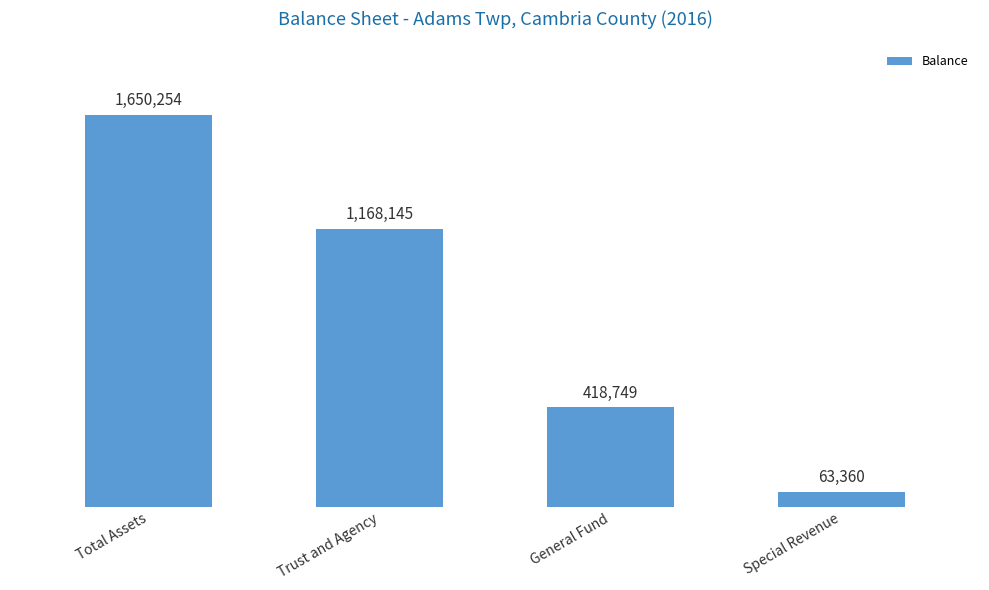

Reading left to right, what are all the values shown in this chart?

1650254	1168145	418749	63360